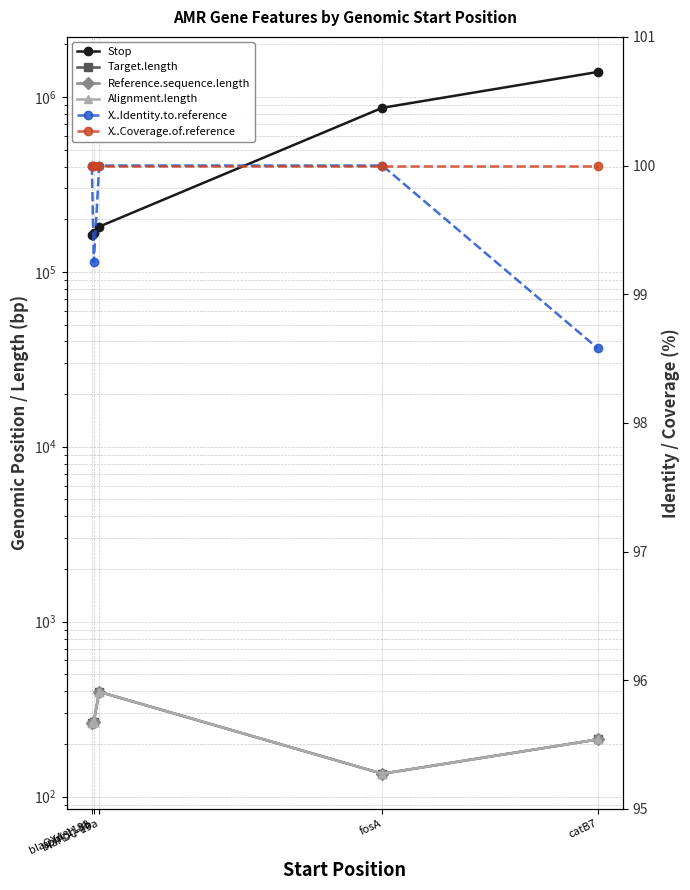

True or false: Stop and X..Identity.to.reference cross at least once.

False